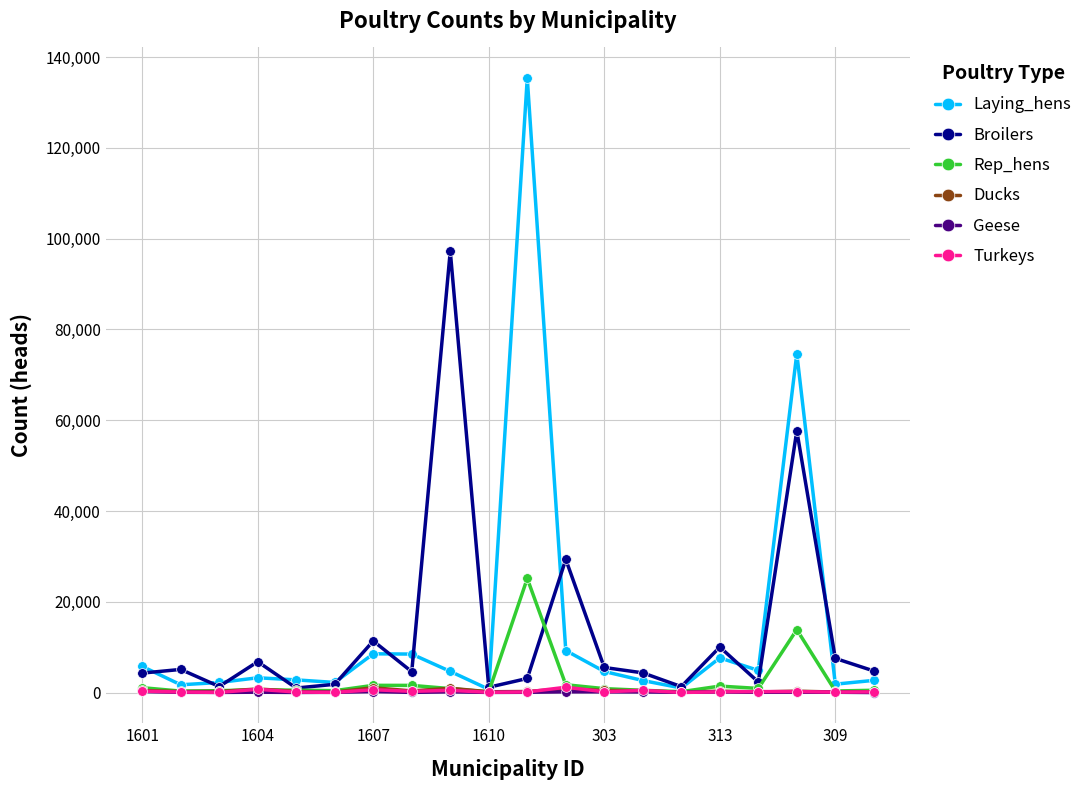

Which series has the widest spread of values?

Laying_hens